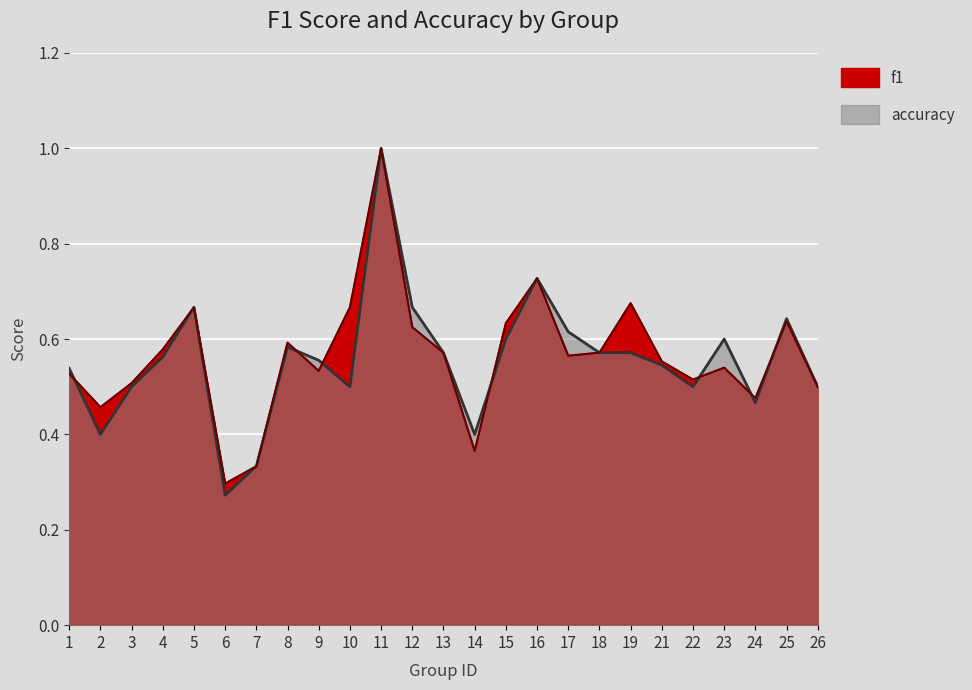

Reading right to left, transcribe all the data shown in this chart.

f1: 0.5	0.6	0.5	0.5	0.5	0.6	0.7	0.6	0.6	0.7	0.6	0.4	0.6	0.6	1.0	0.7	0.5	0.6	0.3	0.3	0.7	0.6	0.5	0.5	0.5
accuracy: 0.5	0.6	0.5	0.6	0.5	0.5	0.6	0.6	0.6	0.7	0.6	0.4	0.6	0.7	1.0	0.5	0.6	0.6	0.3	0.3	0.7	0.6	0.5	0.4	0.5